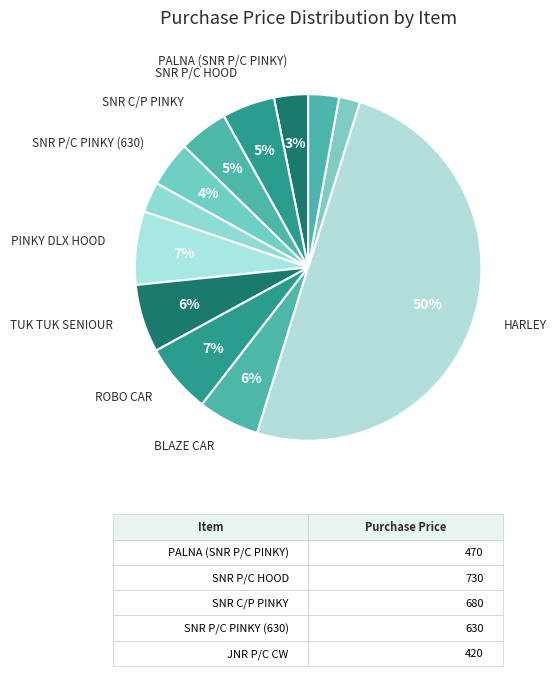

How many slices are in this pie chart?

12